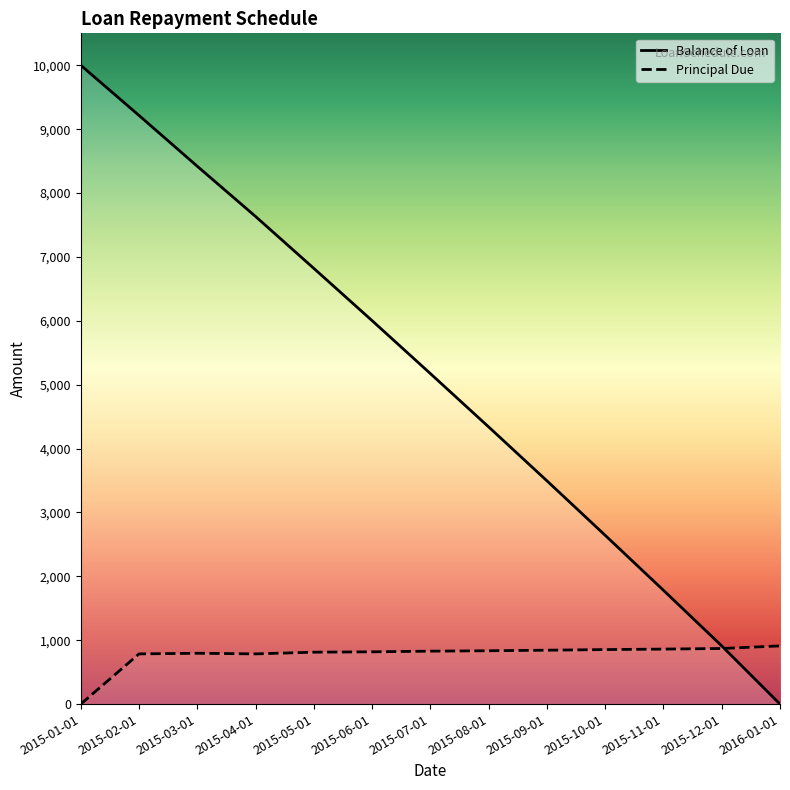

Reading right to left, what are all the values shown in this chart?

Balance of Loan: 0.0	910.9	1781.0	2641.8	3495.1	4338.6	5173.6	6002.1	6820.3	7632.7	8418.5	9214.2	10000.0
Principal Due: 910.9	870.1	860.8	853.2	843.5	835.0	828.5	818.2	812.4	785.8	795.7	785.8	0.0